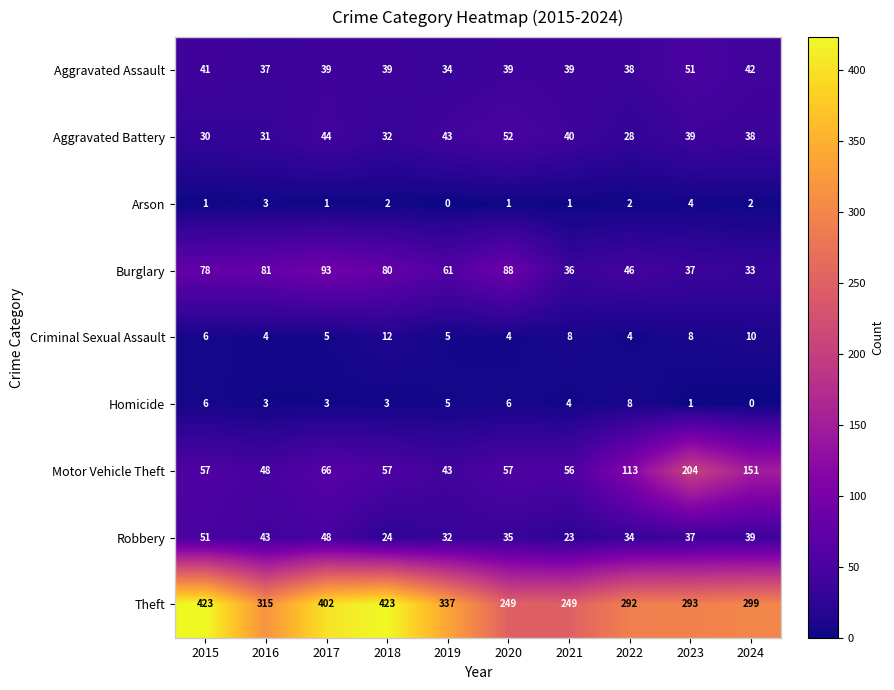

At how many categories does at least one series exceed 71?

10